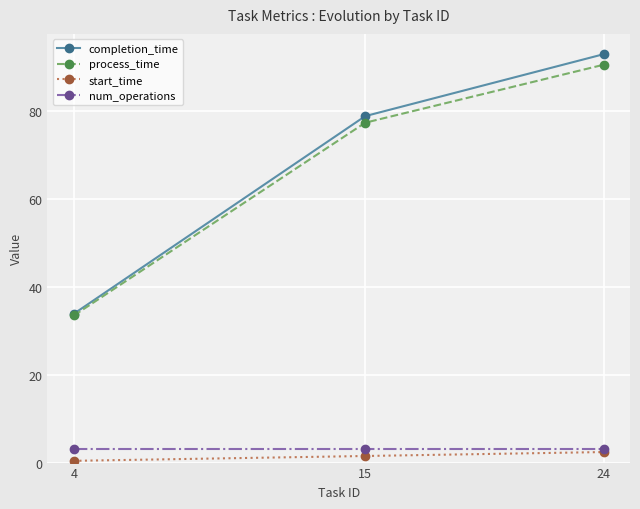

Which series has the largest range (max minus min)?

completion_time